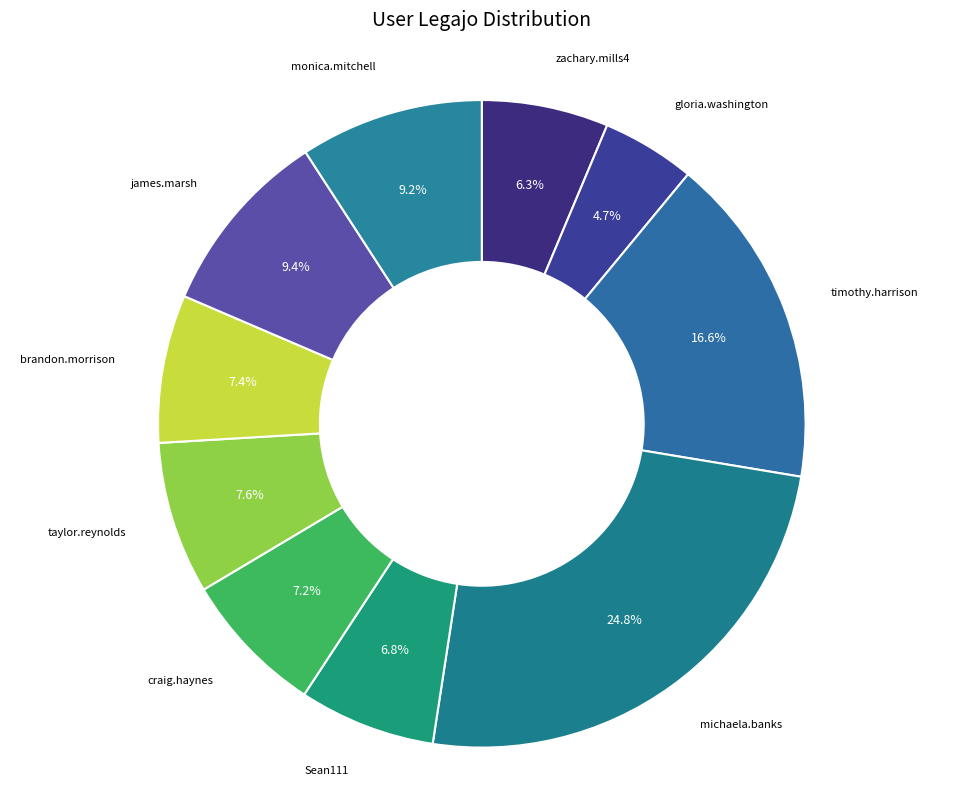

How many slices are in this pie chart?

10